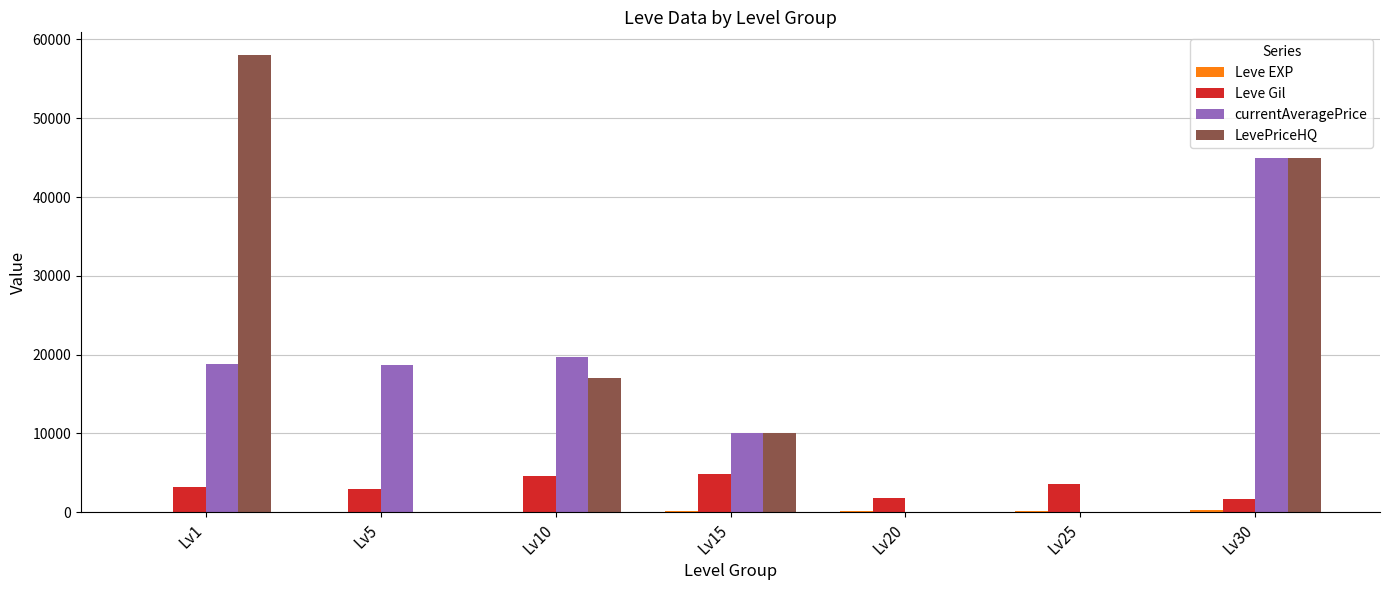

Which label corresponds to the largest value in the chart?

Lv1